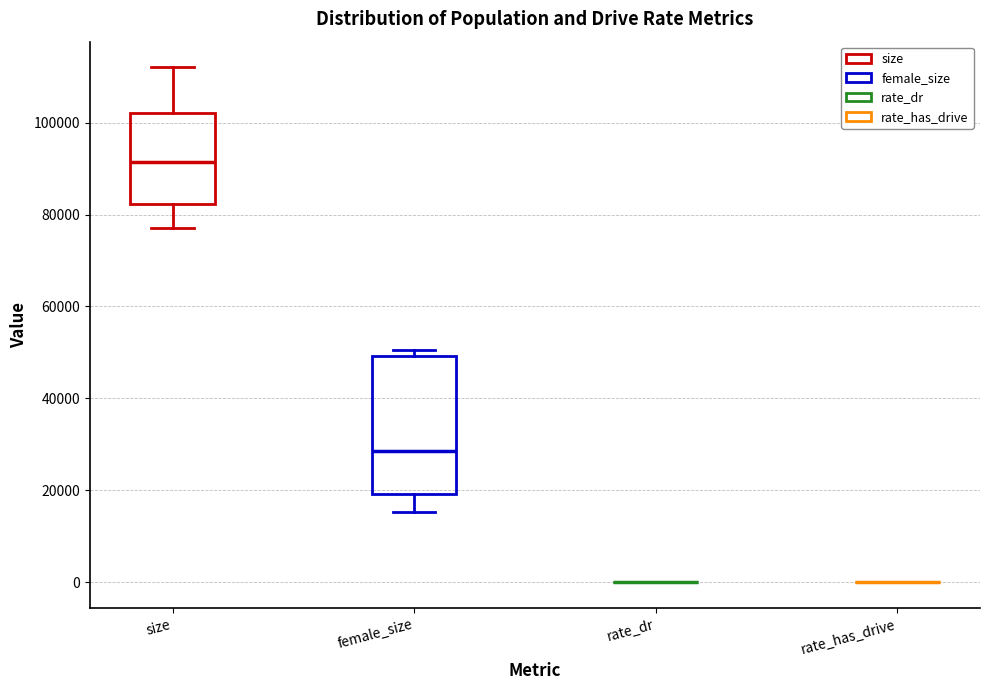

Which box is the tallest, from its lower edge to its upper edge?

female_size